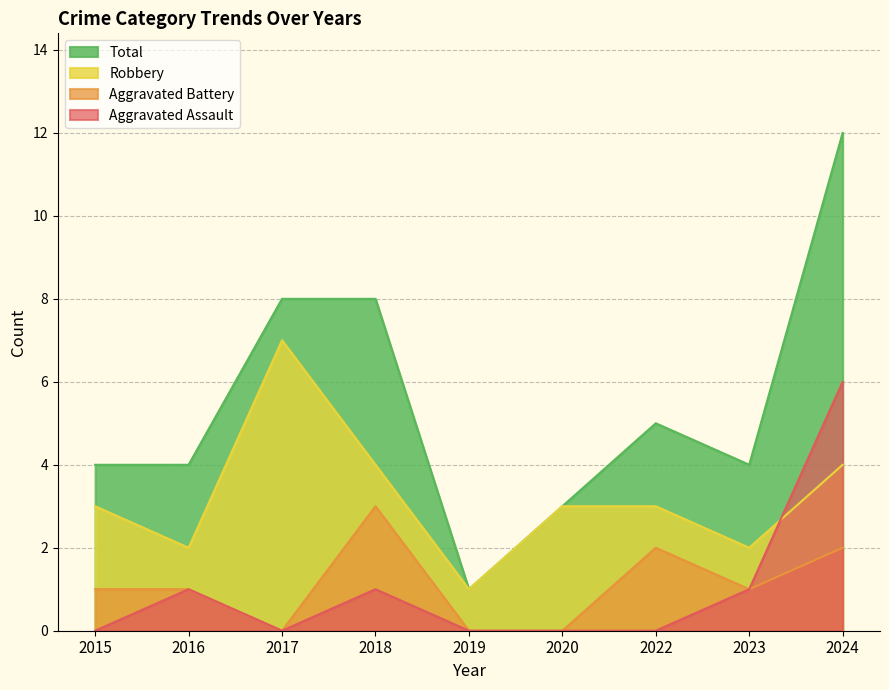

How many series are shown in this chart?

4